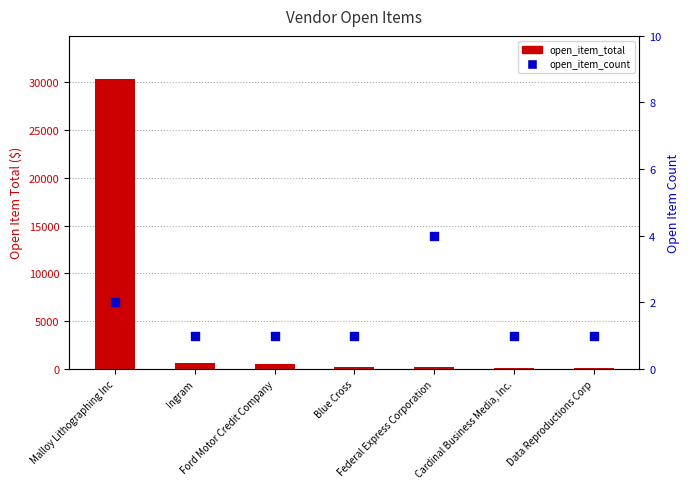

At how many categories does at least one series exceed 5736?

1